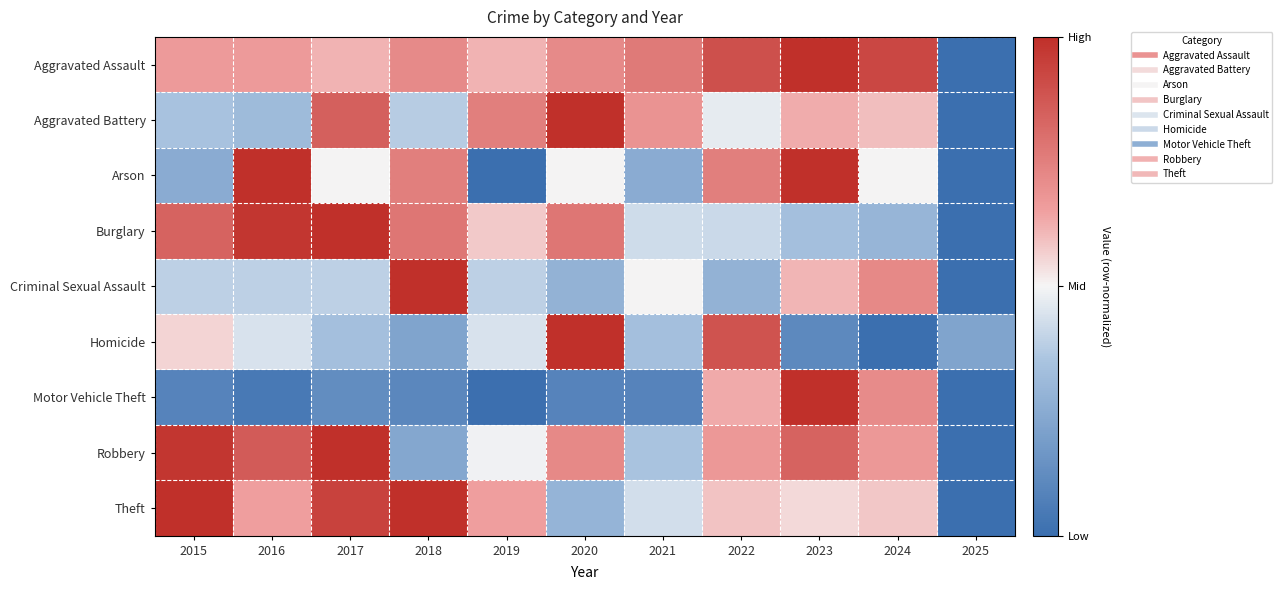

What is the smallest value displayed?

-1.0